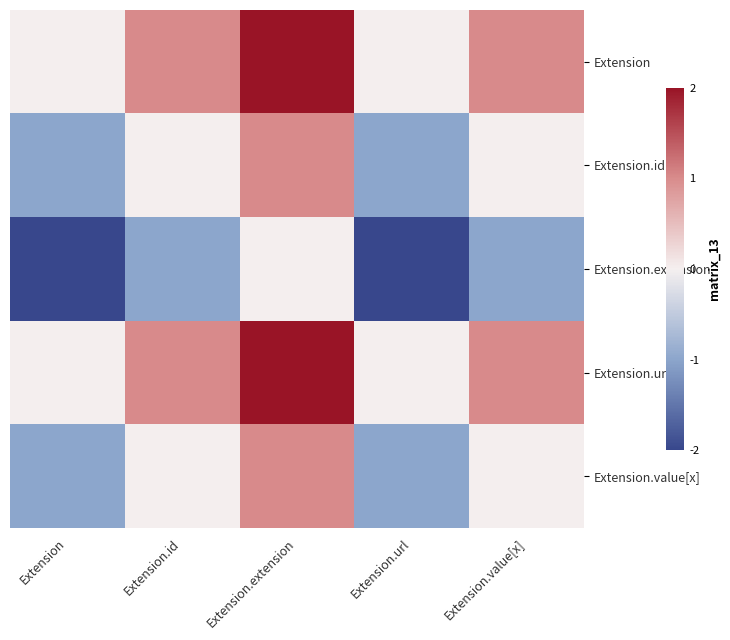

Which series has the largest range (max minus min)?

Extension